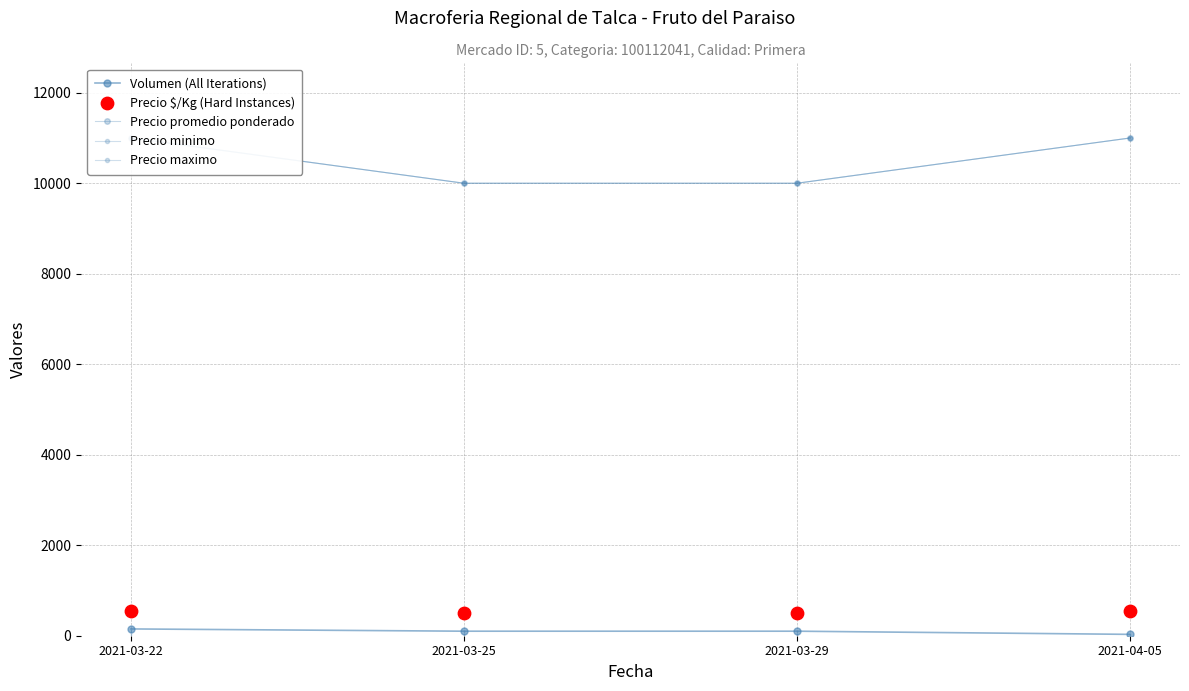

What are all the series names shown in the legend?

Volumen (All Iterations), Precio promedio ponderado, Precio minimo, Precio maximo, Precio $/Kg (Hard Instances)